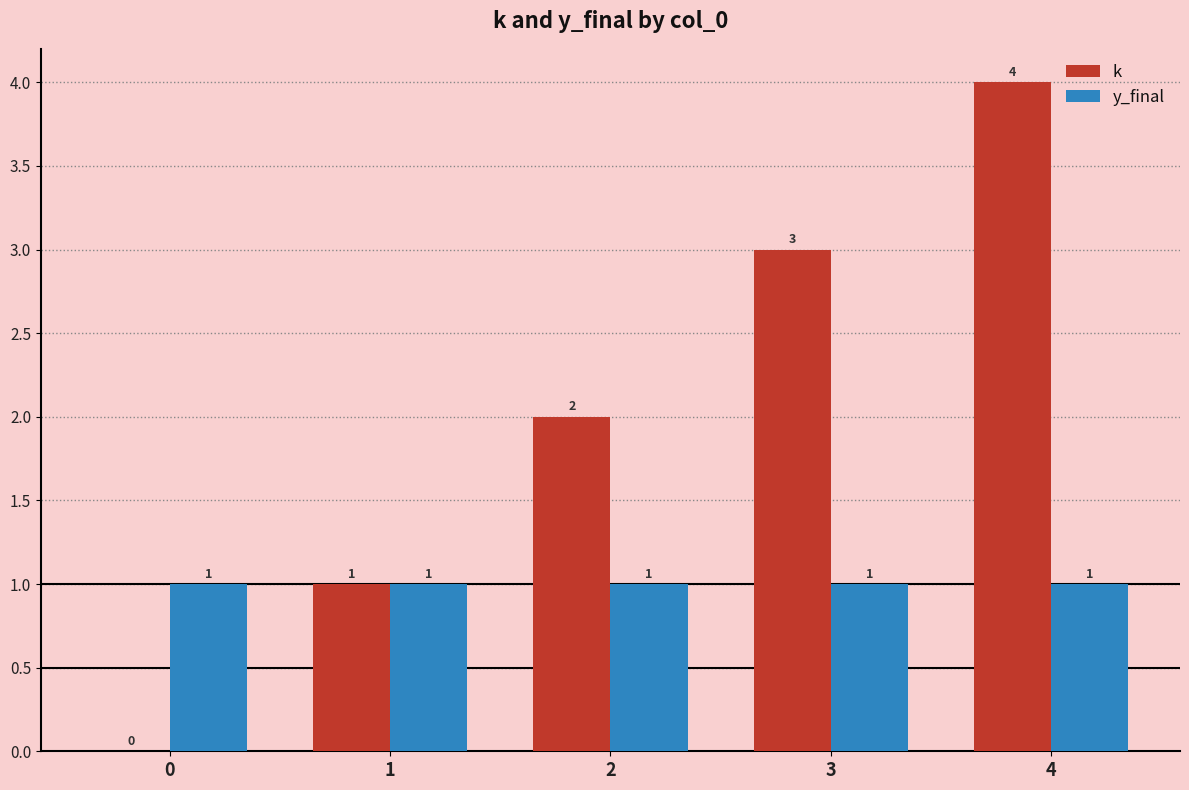

Count the k values in the range 1 to 3.

3